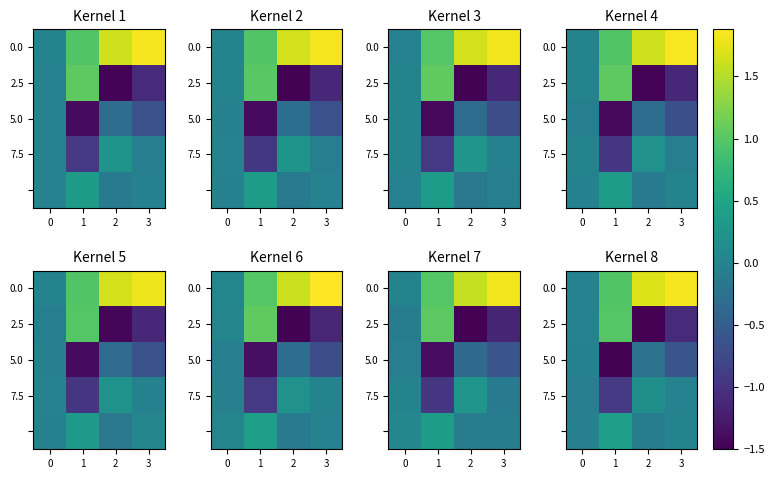

What is the difference between the row_1 values at 0 and 3?

1.1